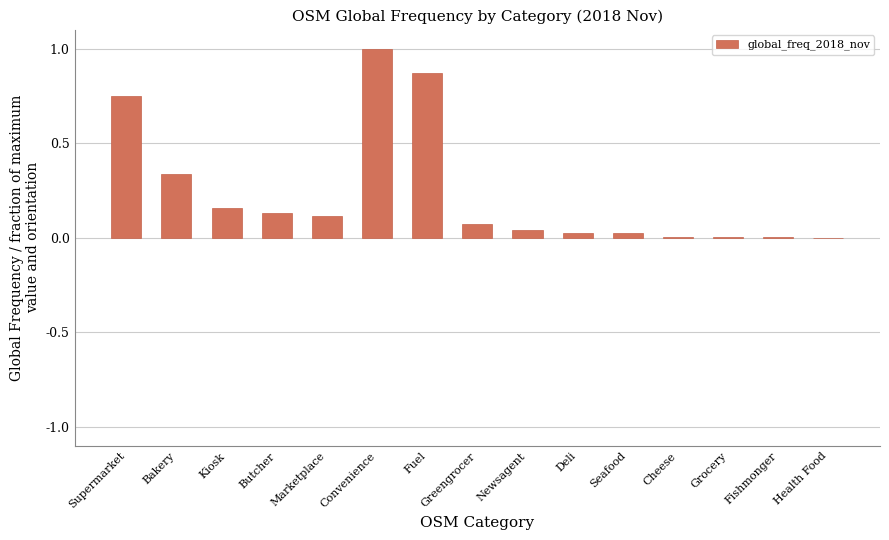

Between Deli and Health Food, which is larger?

Deli